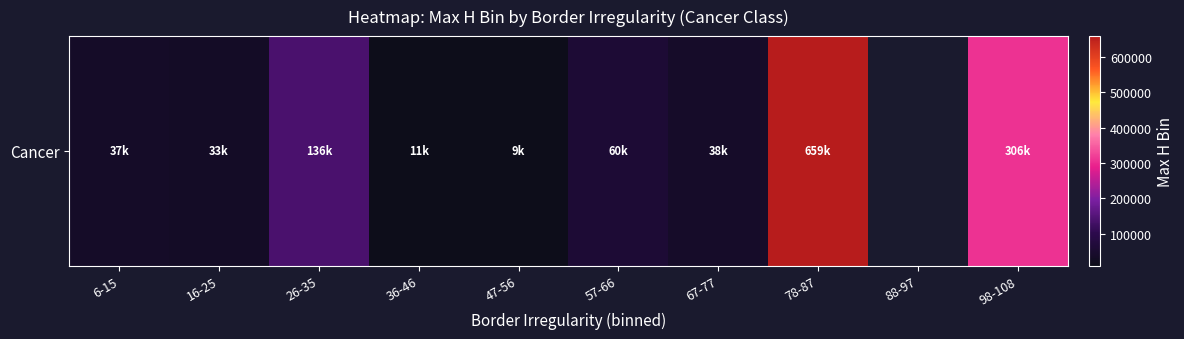

True or false: the data shows 57244.5 at 16-25.

False